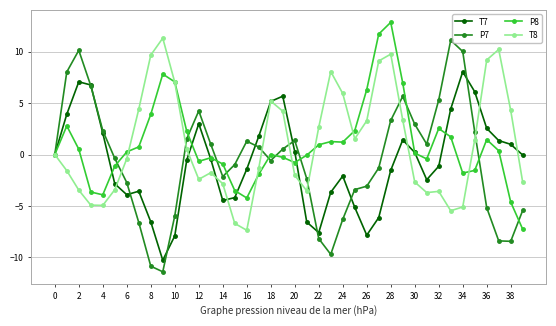

What is the minimum value for P8?

-7.3